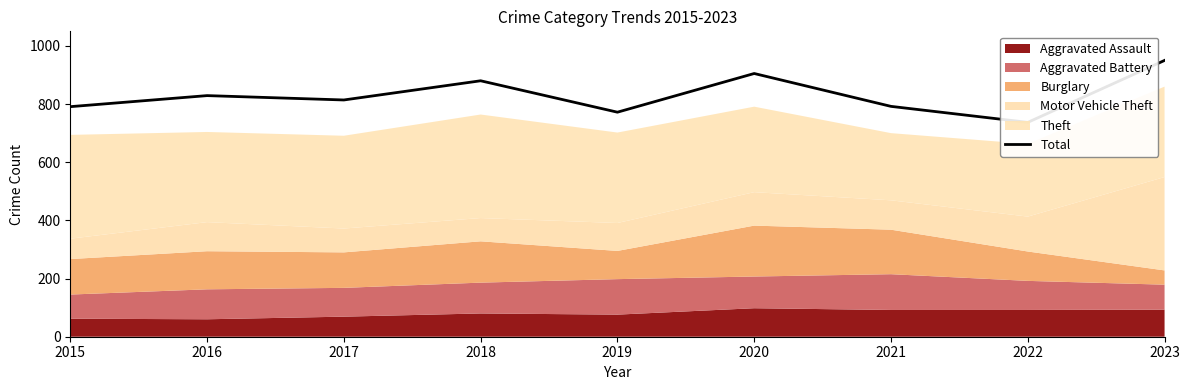

The chart shows a value of 586 at 2018. True or false?

False